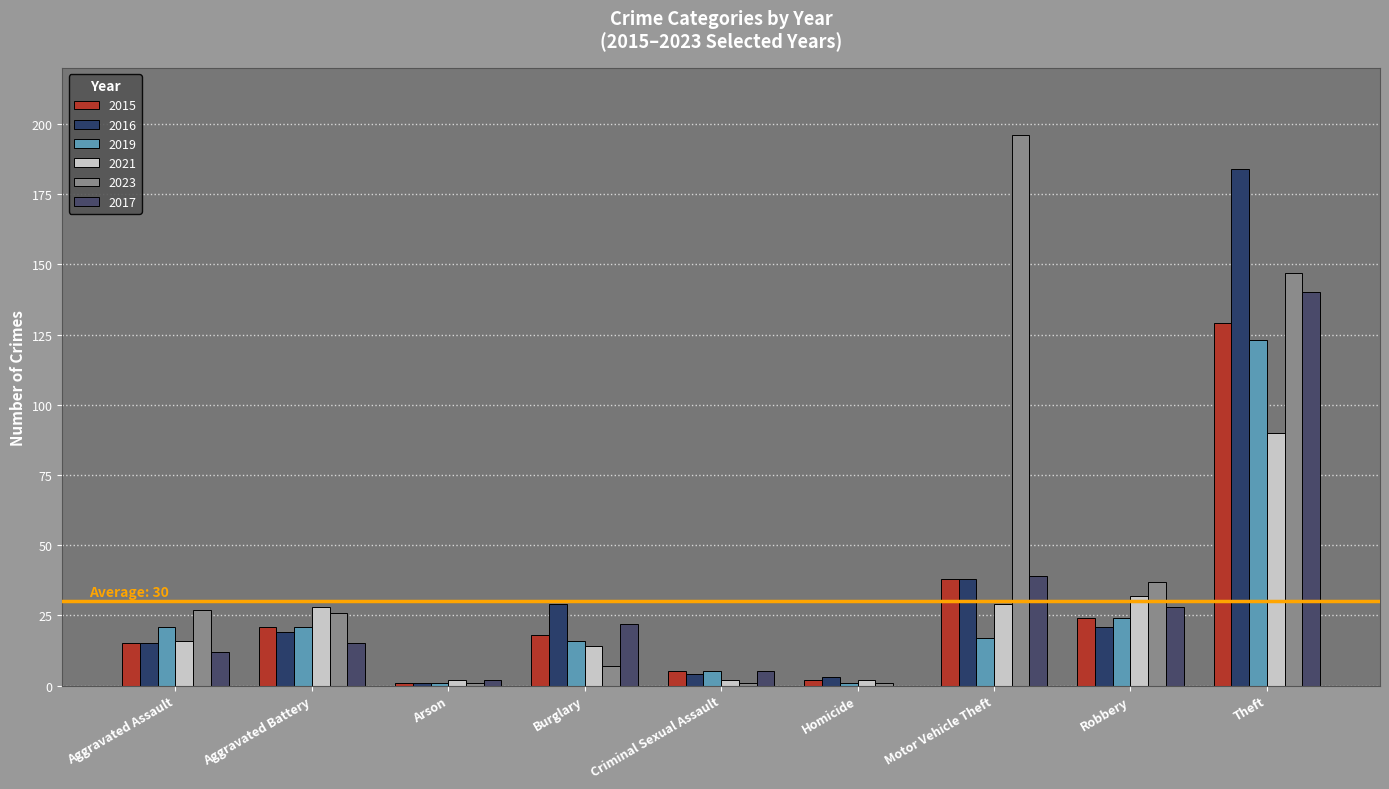

Which series has the largest range (max minus min)?

2023